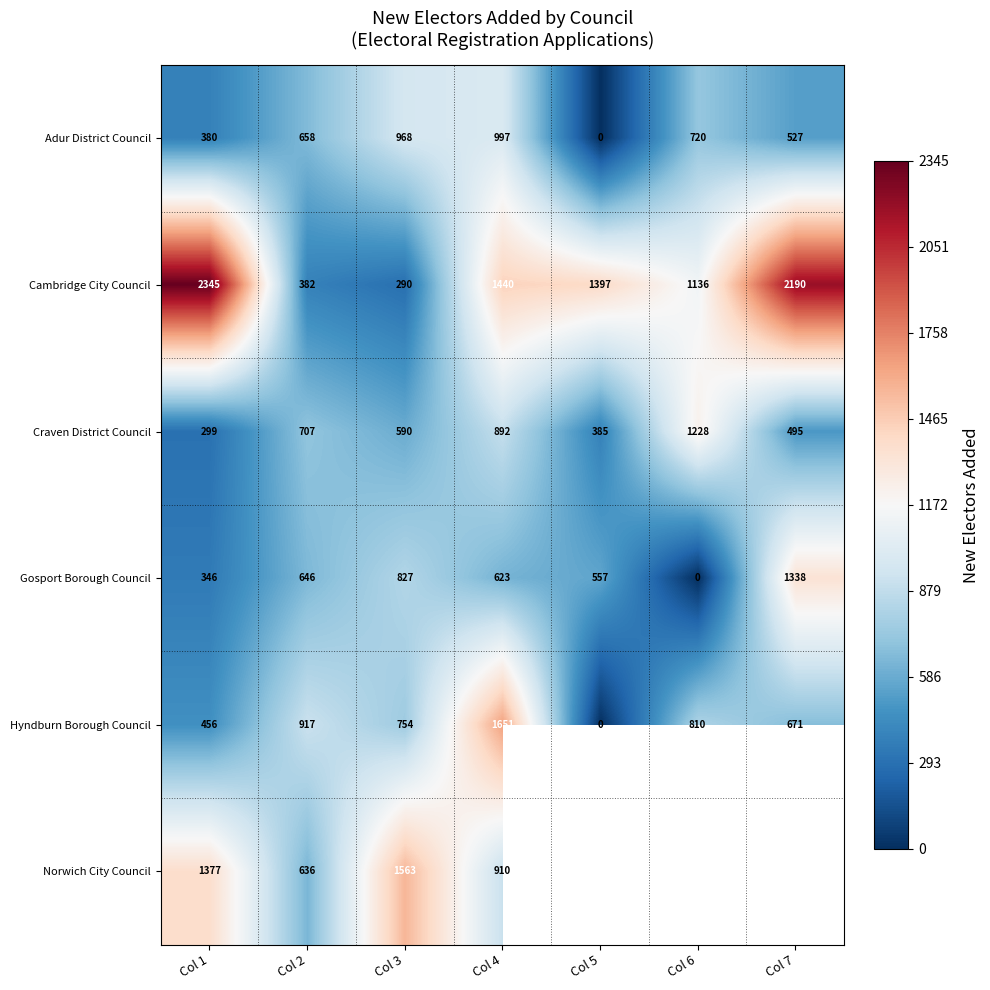

What is the difference between the Craven District Council values at Col 4 and Col 2?

185